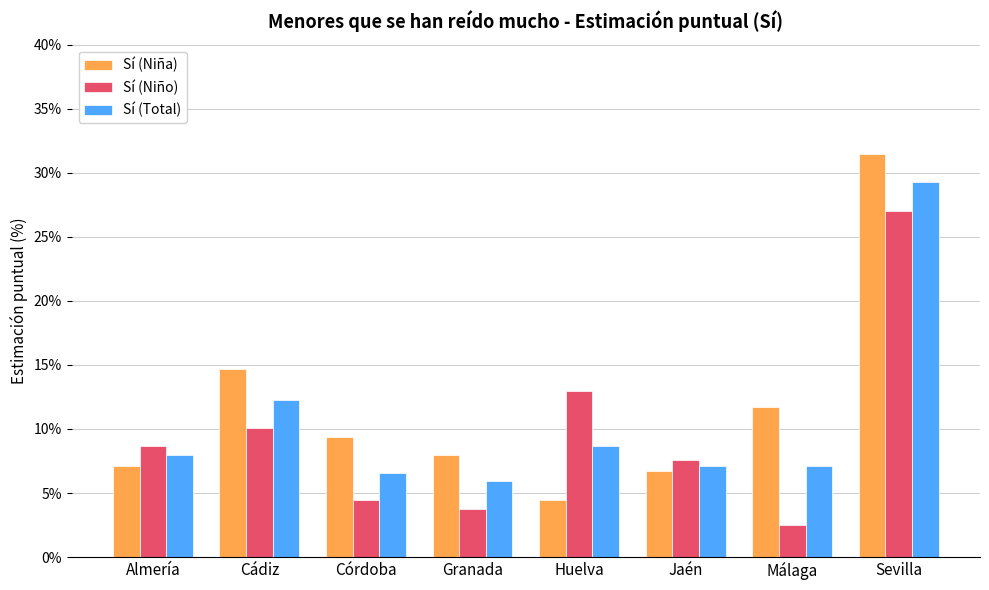

True or false: Sí (Niña) has a value of 14.7 at Cádiz.

True